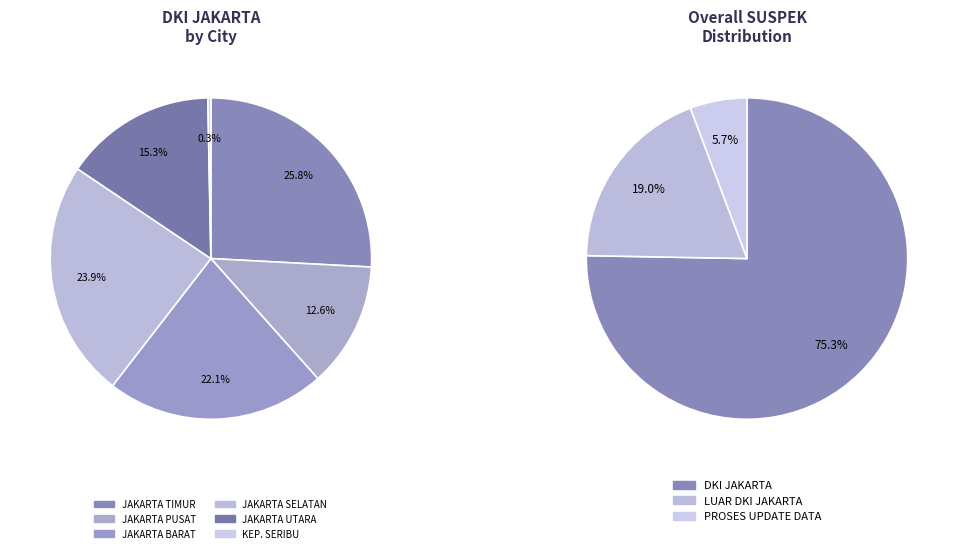

To the nearest percent, what is the combined percentage of LUAR DKI JAKARTA and PROSES UPDATE DATA?

25%